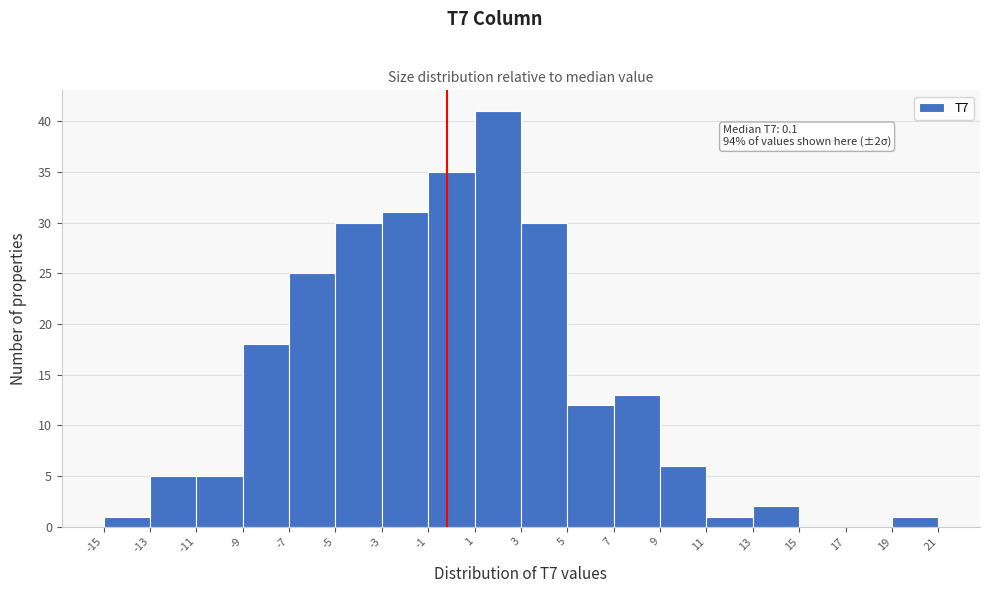

Which range on the x-axis has the tallest bar?

1 to 3